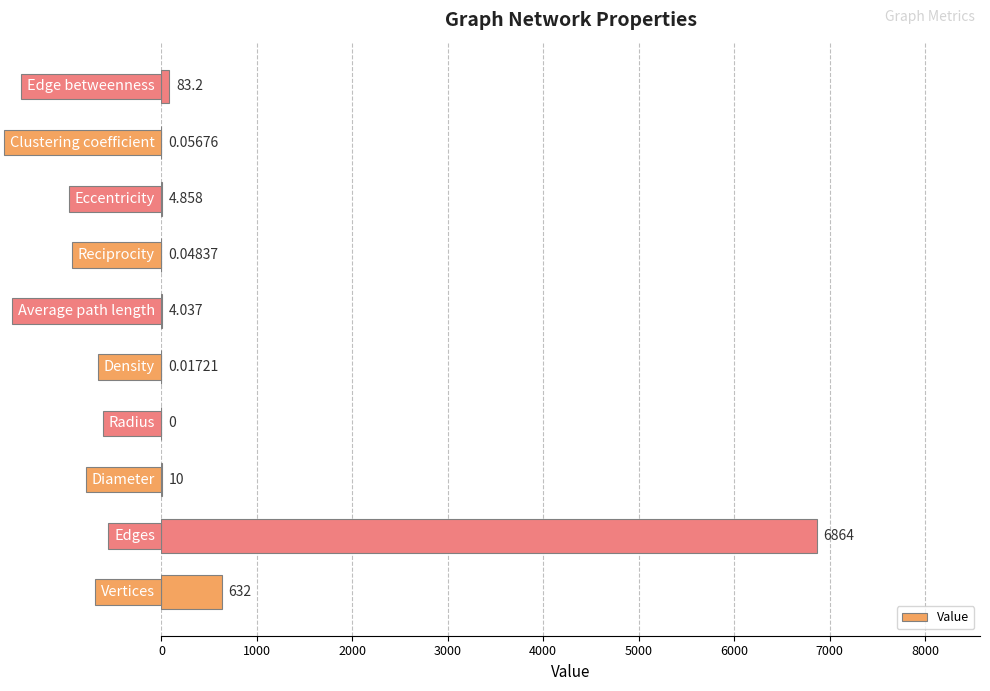

How many values exceed 4?

6